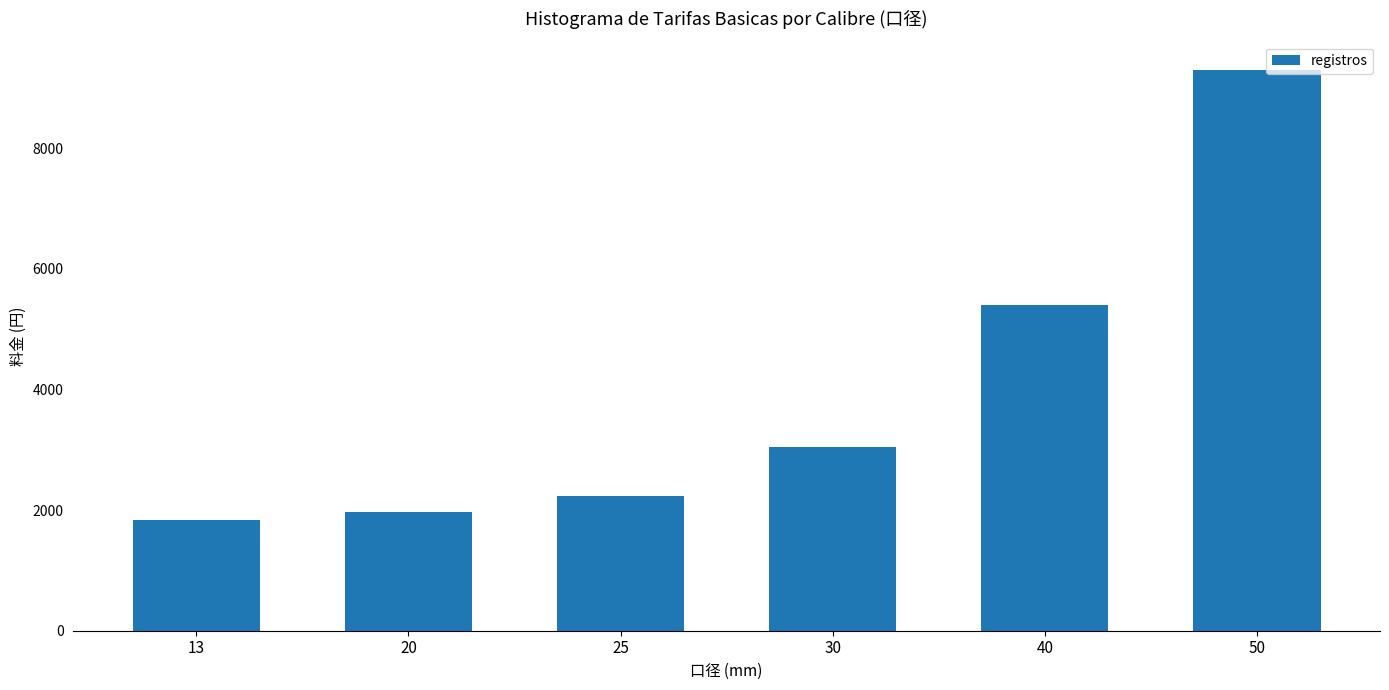

List the labels in order of value, largest first.

50, 40, 30, 25, 20, 13